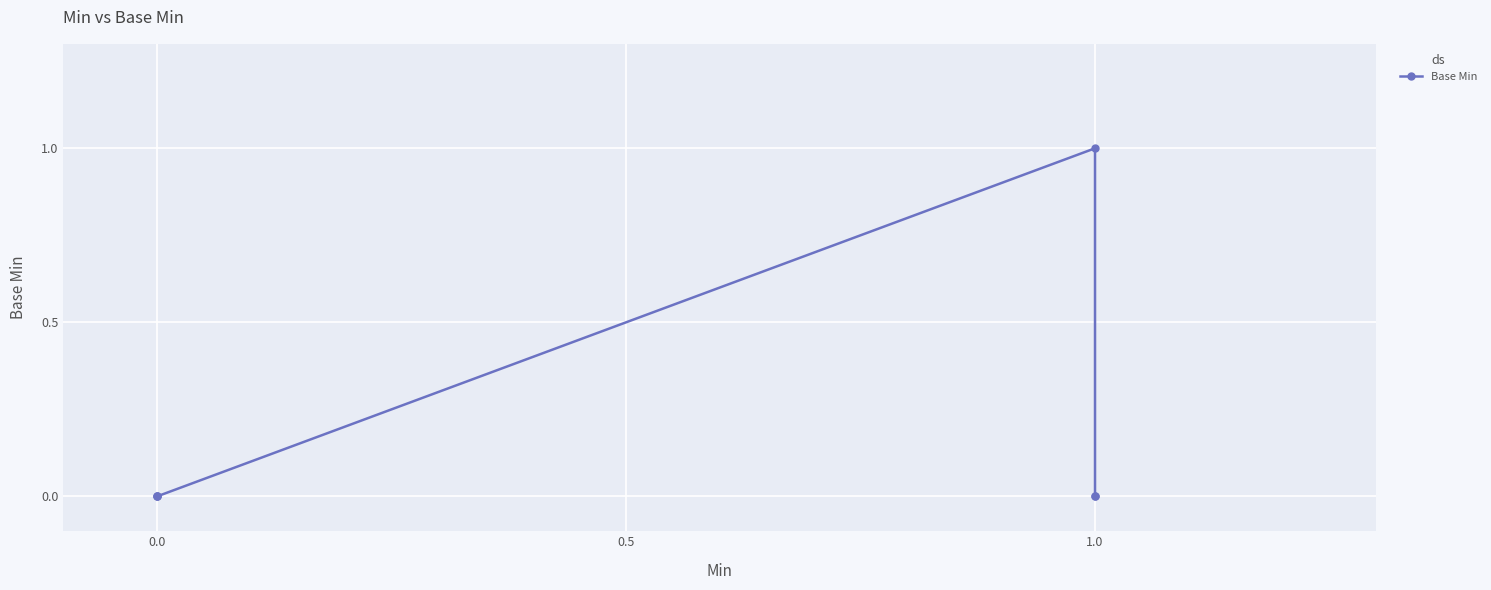

What is the label of the 4th point from the left?

1.0